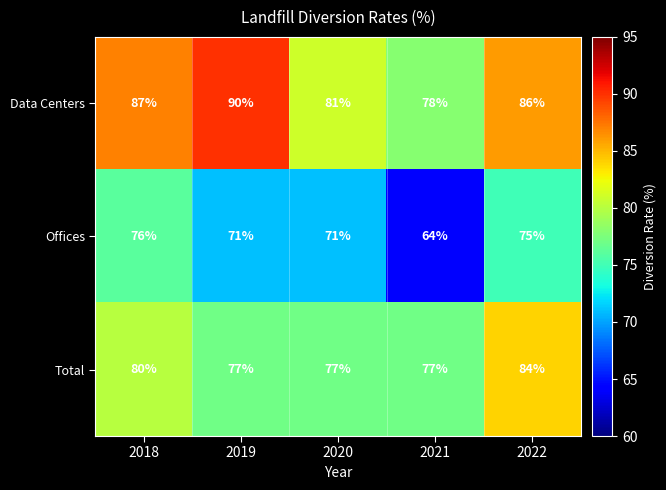

Reading right to left, what are all the values shown in this chart?

Data Centers: 86	78	81	90	87
Offices: 75	64	71	71	76
Total: 84	77	77	77	80